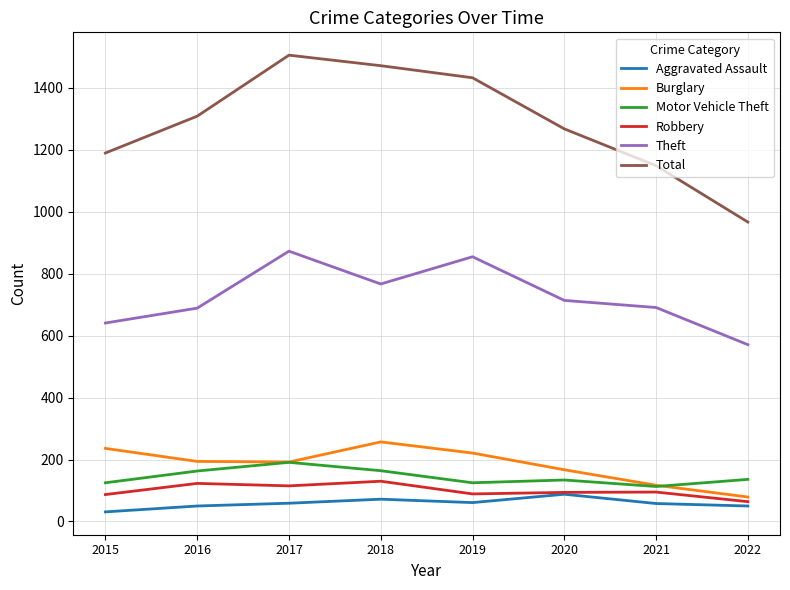

Between 2019 and 2022, which series saw the biggest shift?

Total